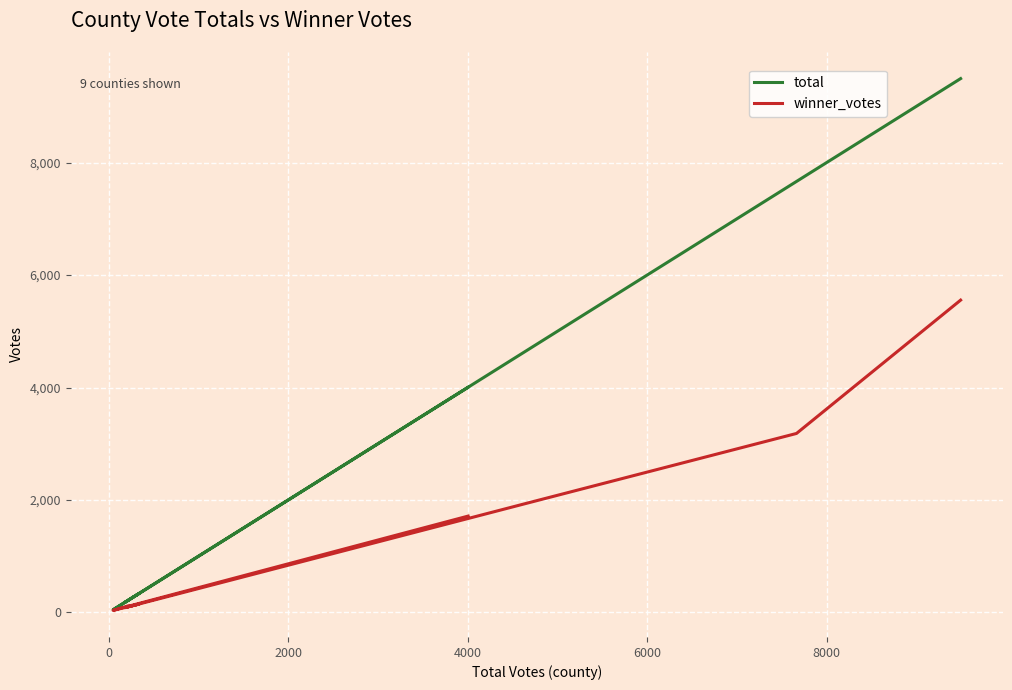

True or false: winner_votes and total intersect in this chart.

False